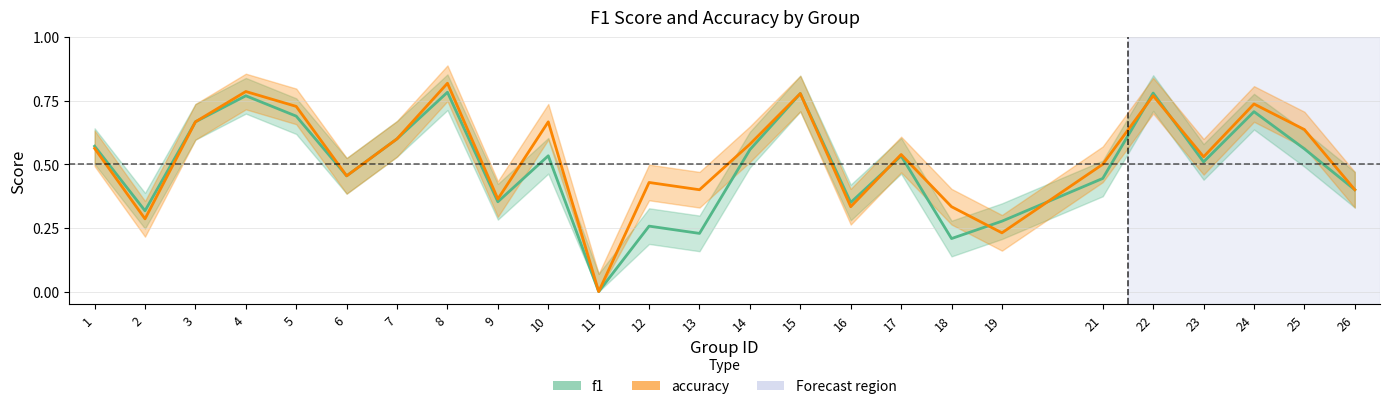

At which category does accuracy reach its first local peak?

4